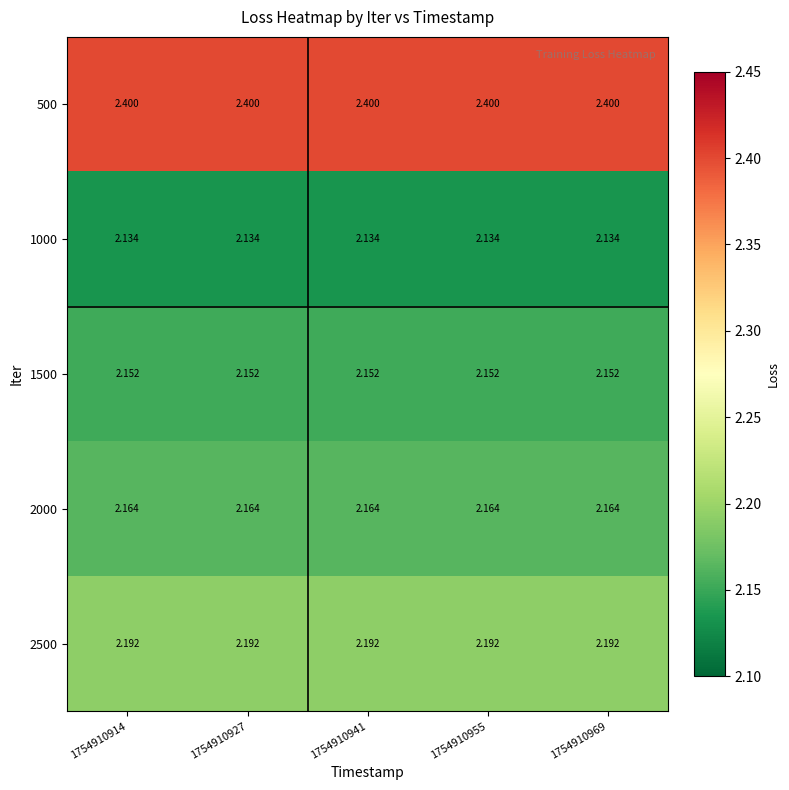

Is the value of 1000 at 1754910927 greater than the value of 2000 at 1754910914?

No